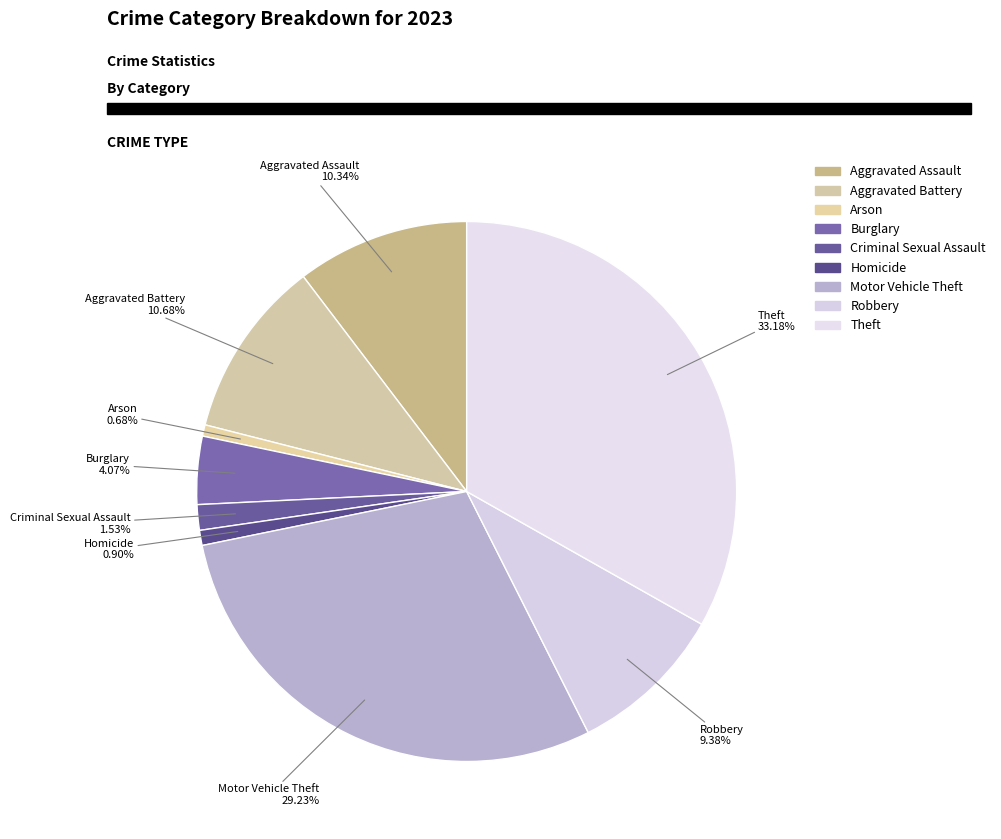

Is it true that Motor Vehicle Theft is 29% of the pie?

True